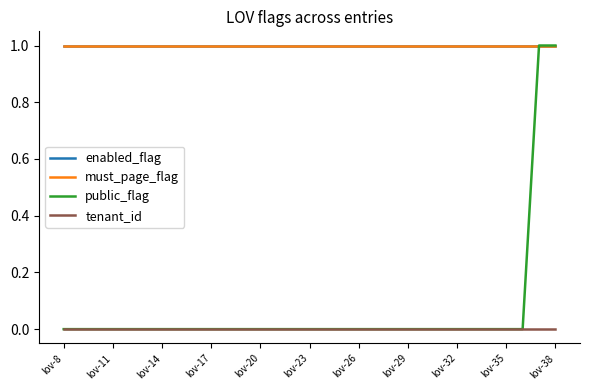

True or false: must_page_flag and public_flag cross at least once.

False